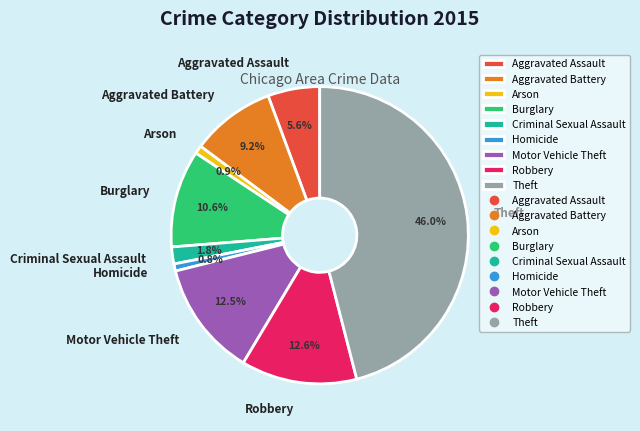

How many segments does this pie chart have?

9